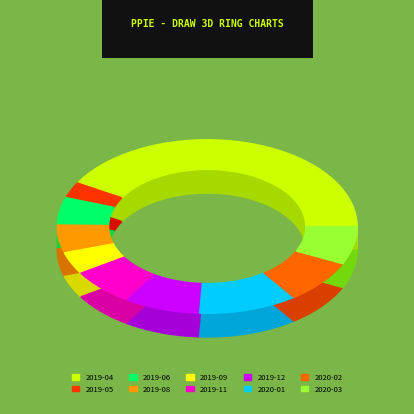

What is the smallest slice in the pie chart?

2019-05